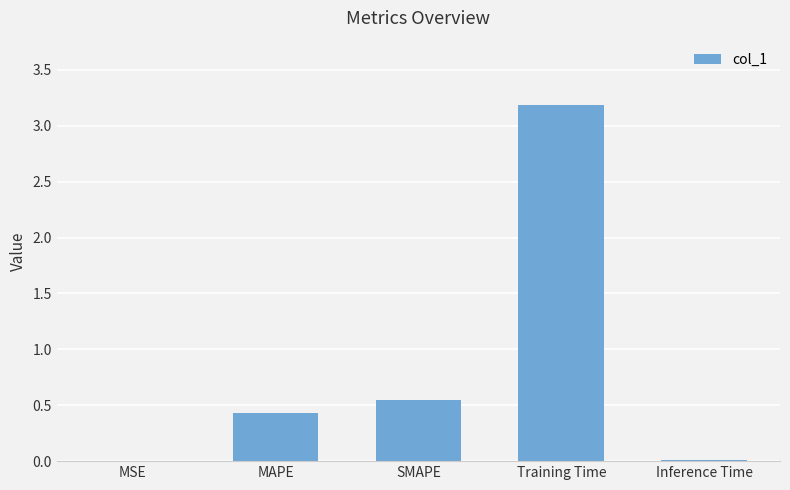

What is the change in value from MAPE to SMAPE?

+0.1